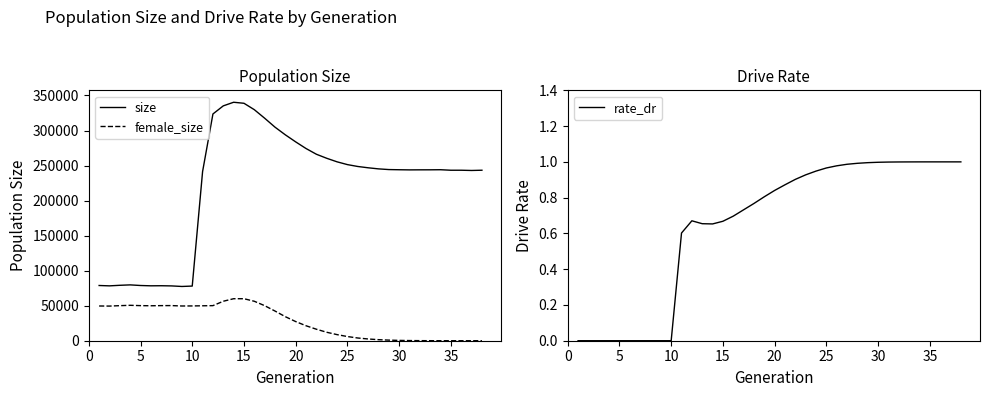

What is the maximum value for size?

340327